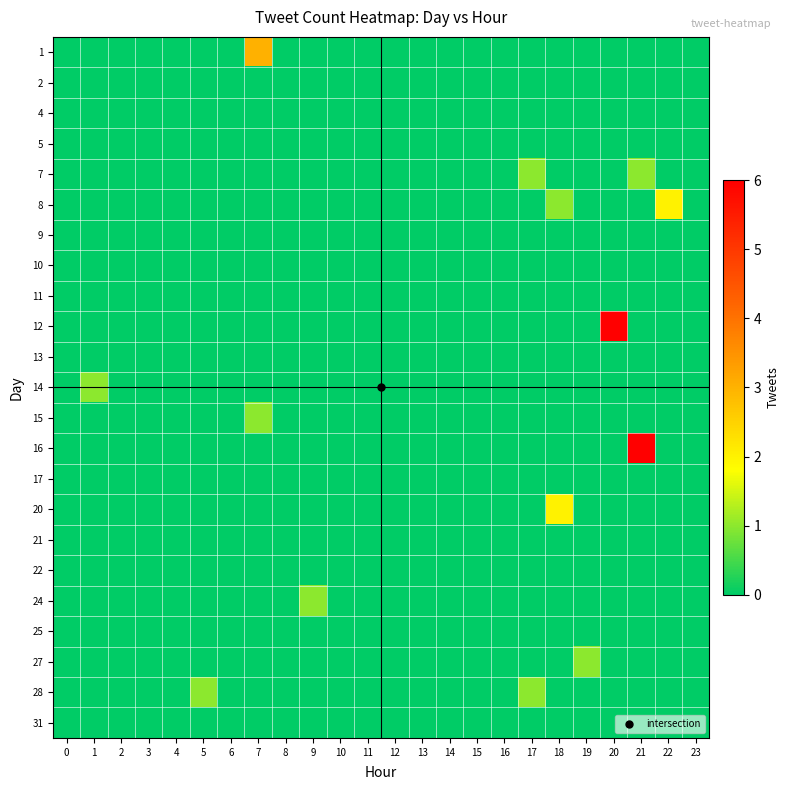

At how many categories does at least one series exceed 1?

5